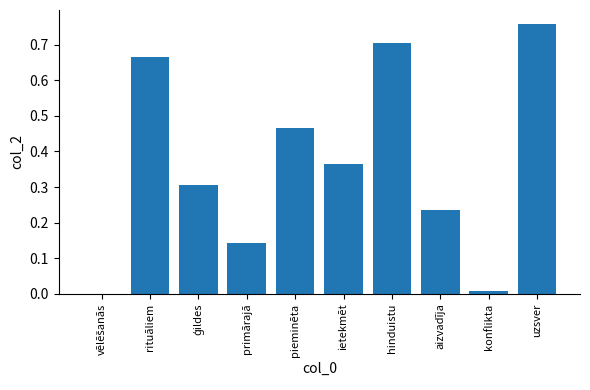

Is it true that the value at hinduistu is 0.7?

True